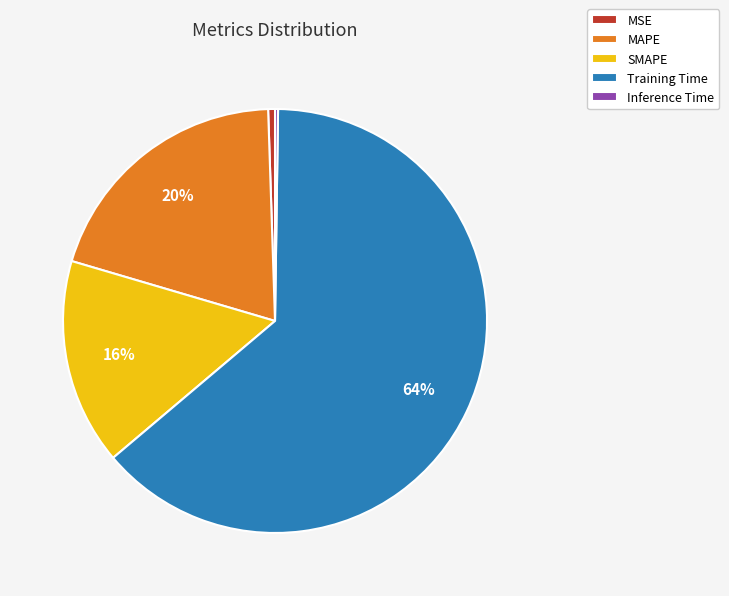

Does any single category account for the majority?

Yes